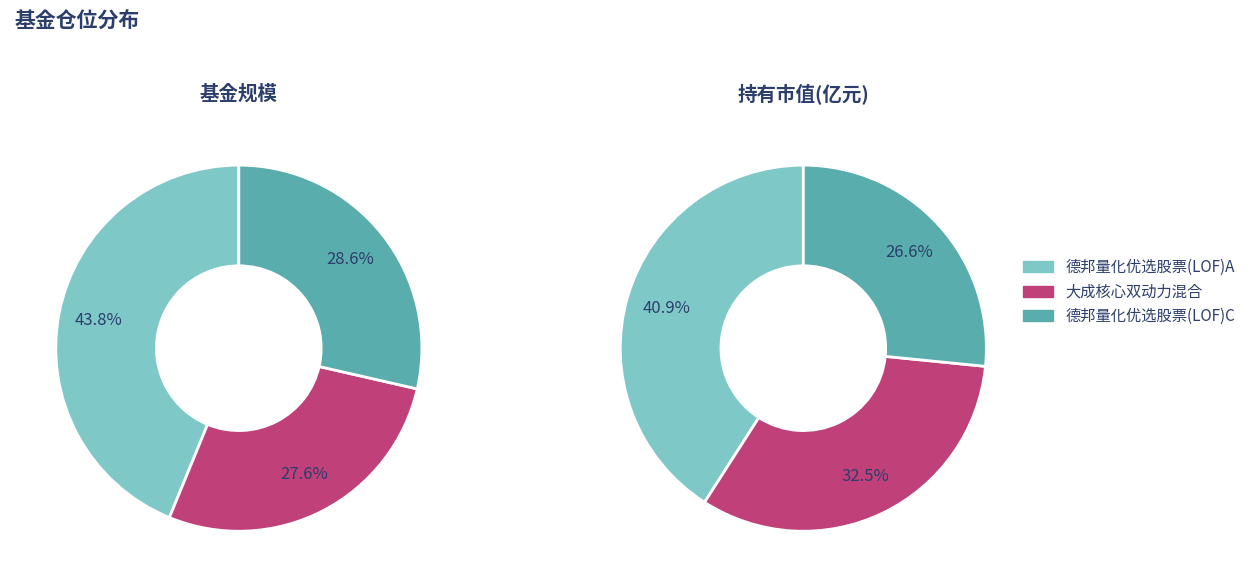

Which slice is the smallest?

德邦量化优选股票(LOF)C